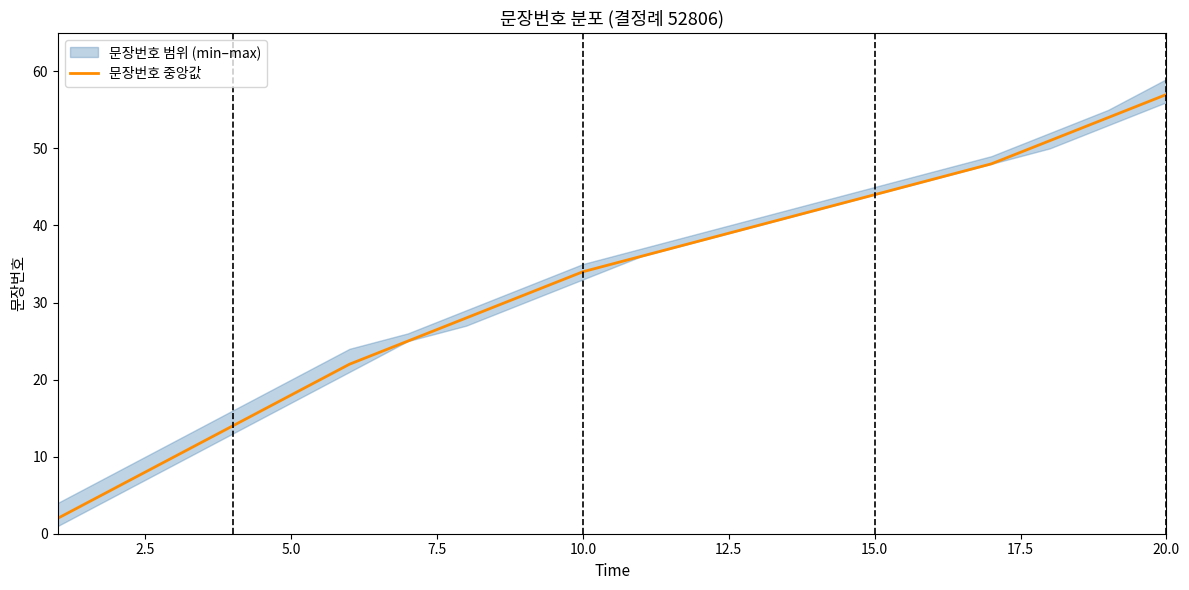

The value of 문장번호 중앙값 at 20.0 is 34. True or false?

False